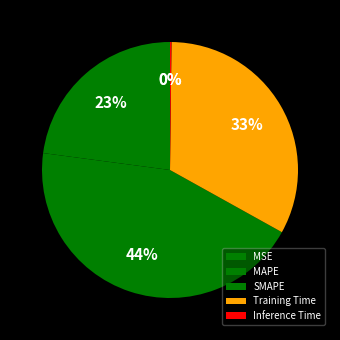

To the nearest percent, what is the average slice percentage?

20%